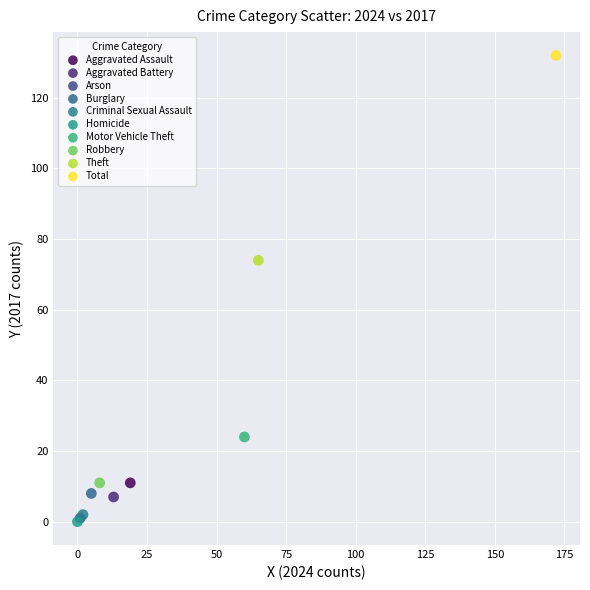

What are all the series names shown in the legend?

Aggravated Assault, Aggravated Battery, Arson, Burglary, Criminal Sexual Assault, Homicide, Motor Vehicle Theft, Robbery, Theft, Total